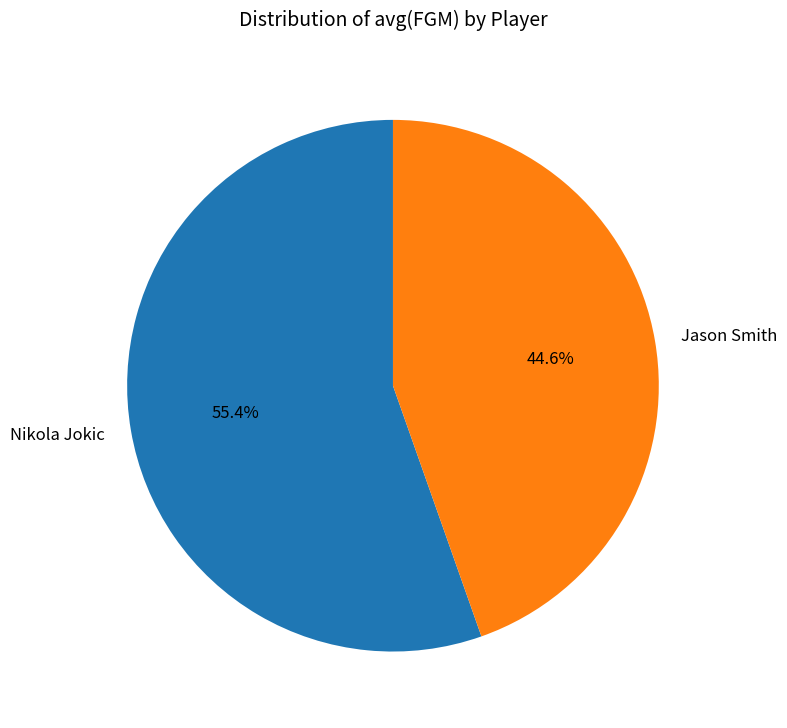

What is the majority slice?

Nikola Jokic